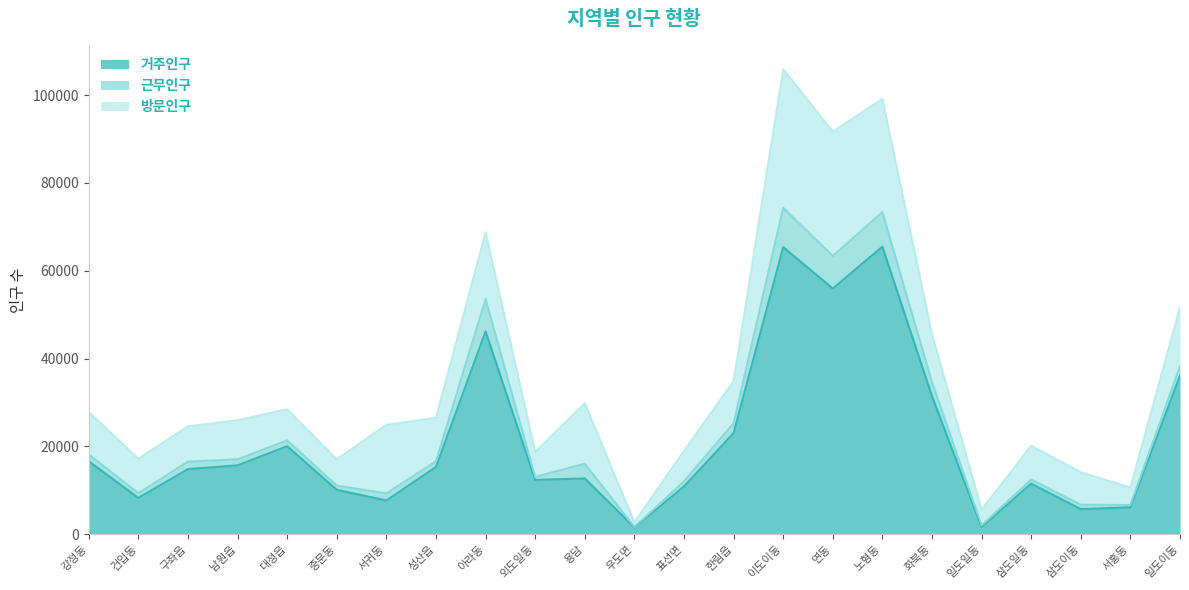

Rank the series by their average value, from highest to lowest.

거주인구, 방문인구, 근무인구